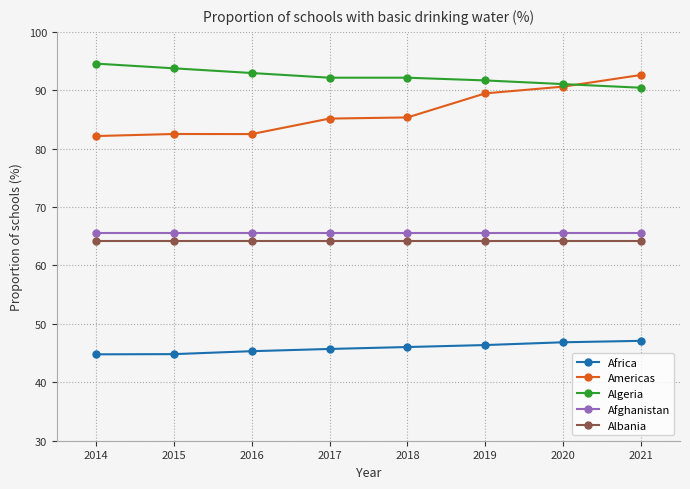

What is the sum of the Afghanistan values at 2016 and 2020?

131.3